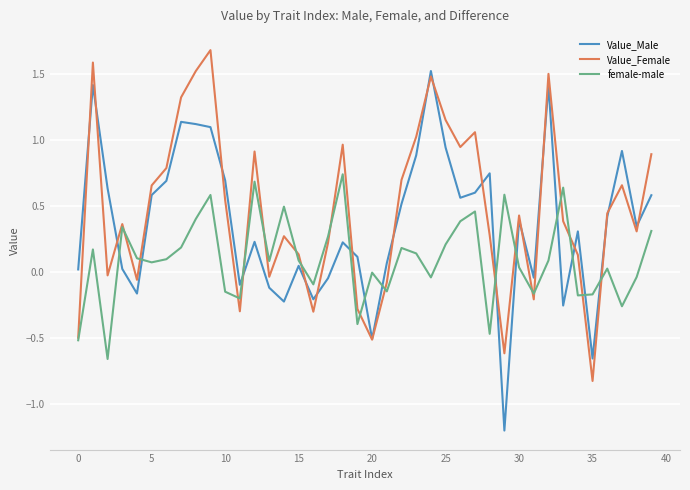

Rank the series by their maximum value, from lowest to highest.

female-male, Value_Male, Value_Female